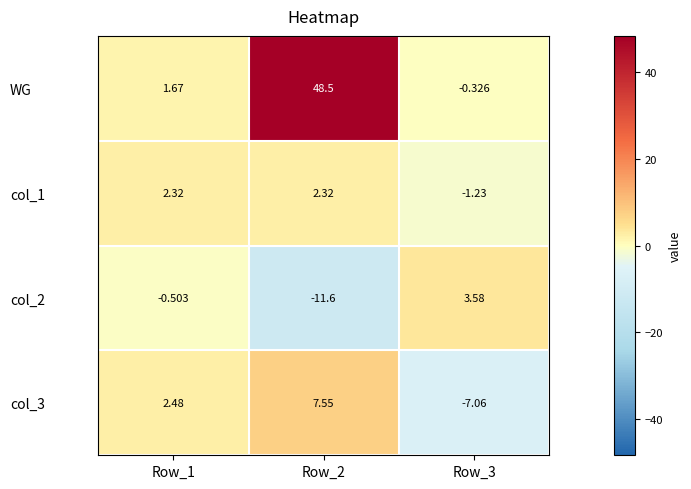

Which series has the largest range (max minus min)?

WG